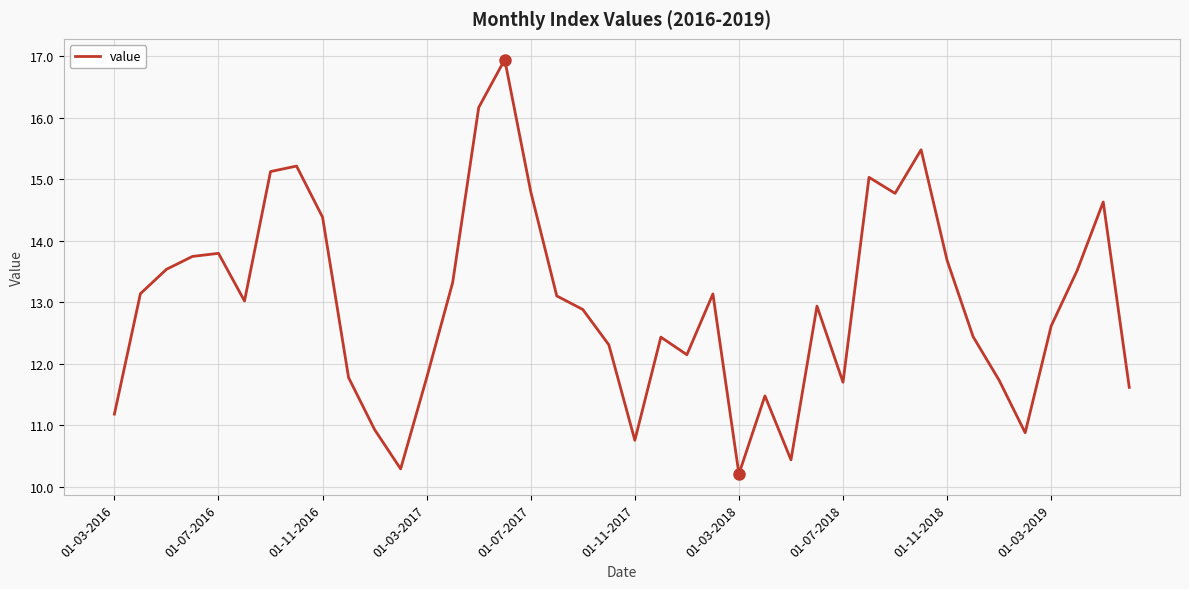

What is the greatest value displayed?

16.9